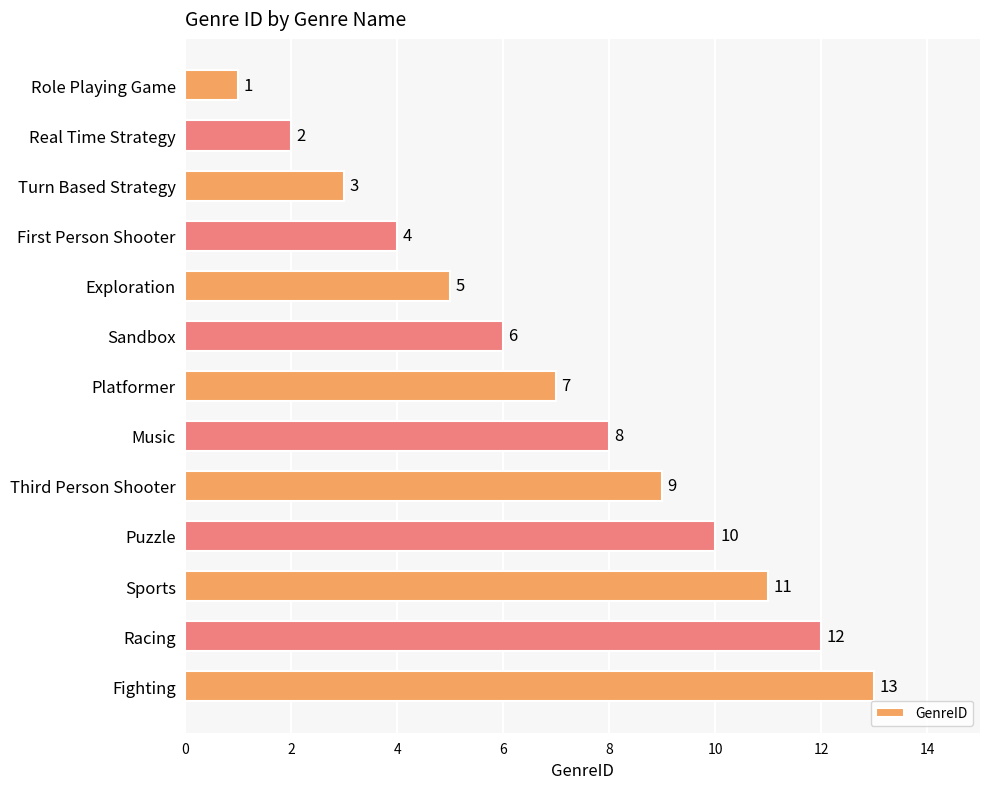

Is it true that the value at Real Time Strategy is 2?

True